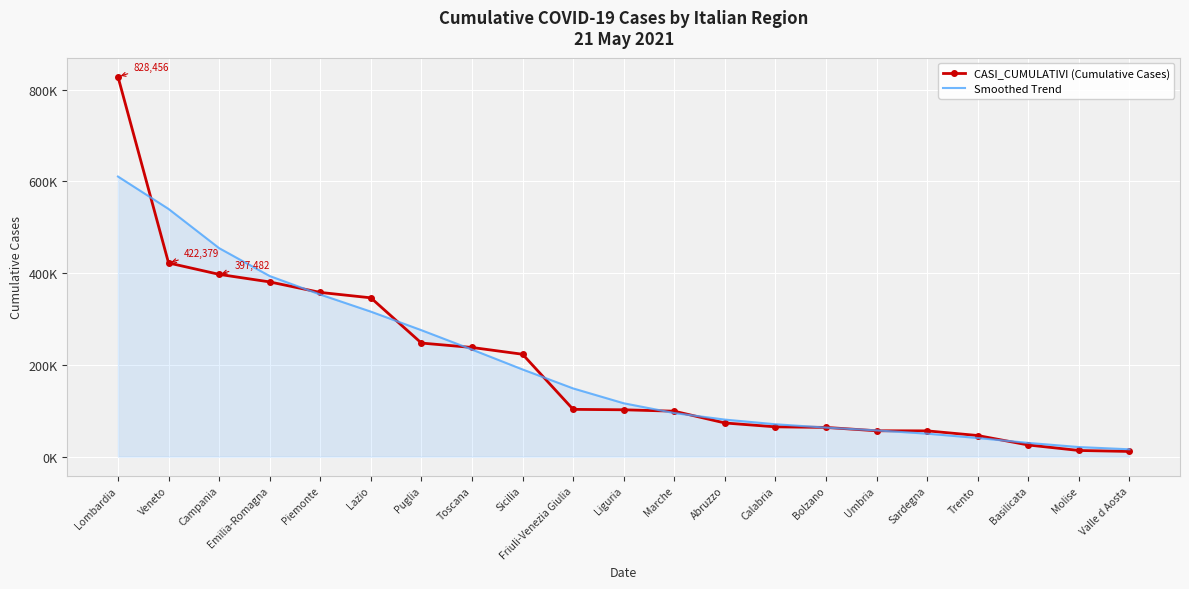

The CASI_CUMULATIVI (Cumulative Cases) series shows 99150.0 at Marche. True or false?

True